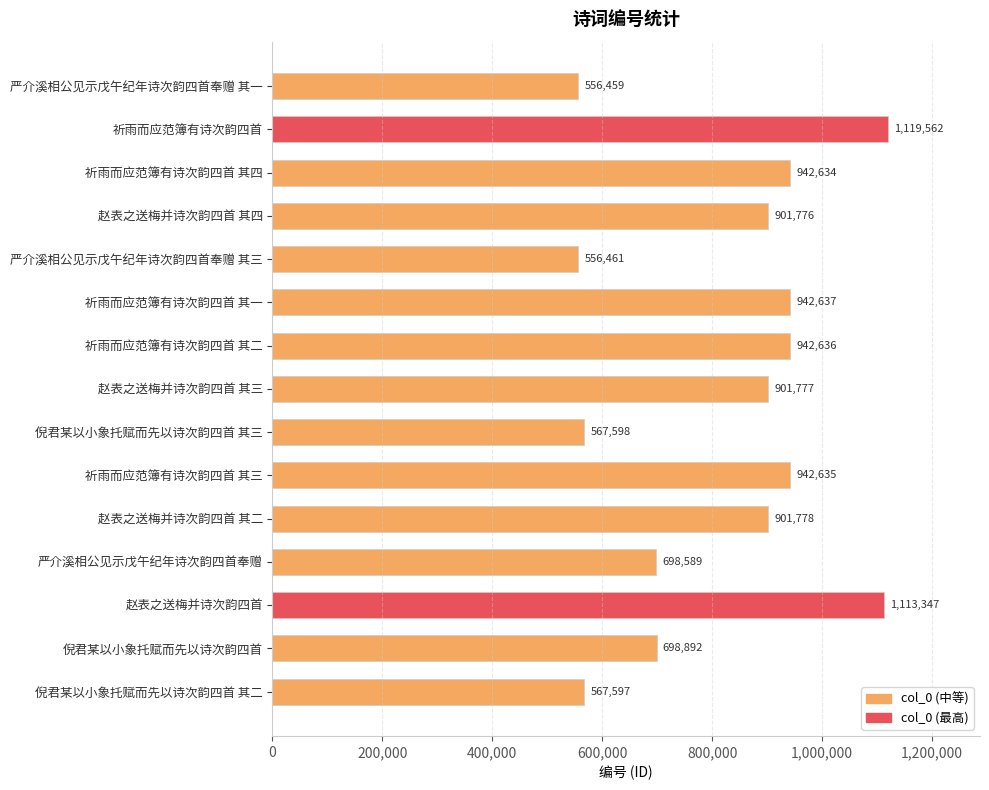

What is the label of the 2nd bar from the top?

祈雨而应范簿有诗次韵四首